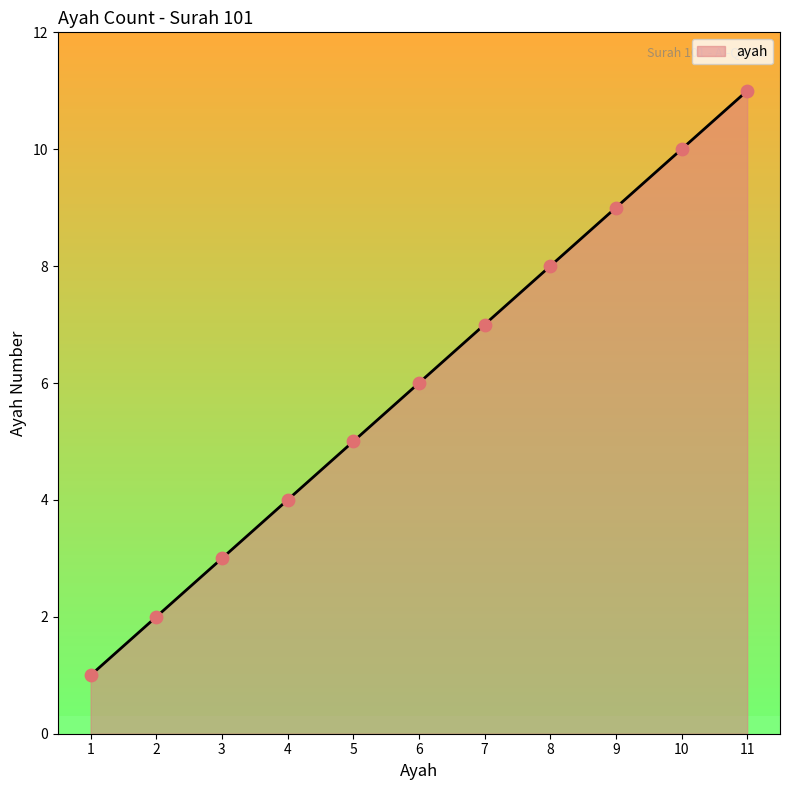

Which has a higher value, 6 or 5?

6